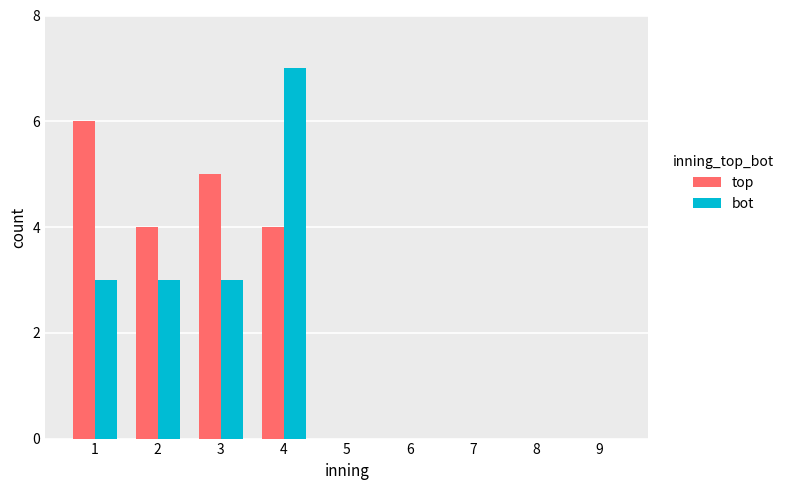

What is the maximum value for bot?

7